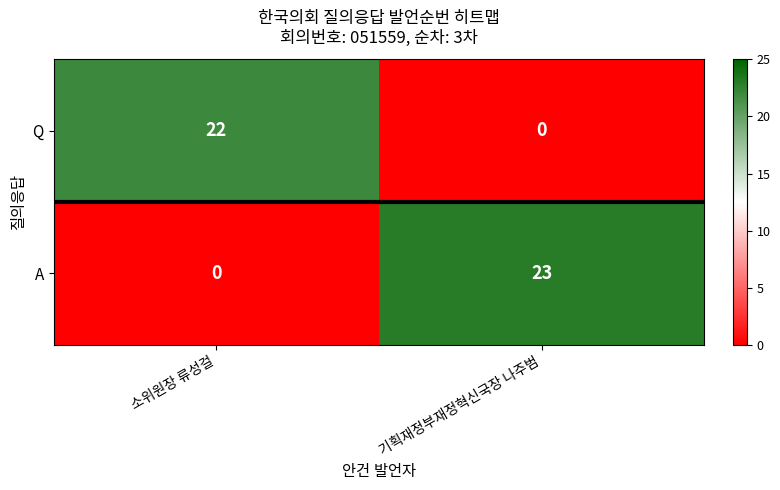

What is the difference between the highest and lowest values at 기획재정부재정혁신국장 나주범?

23